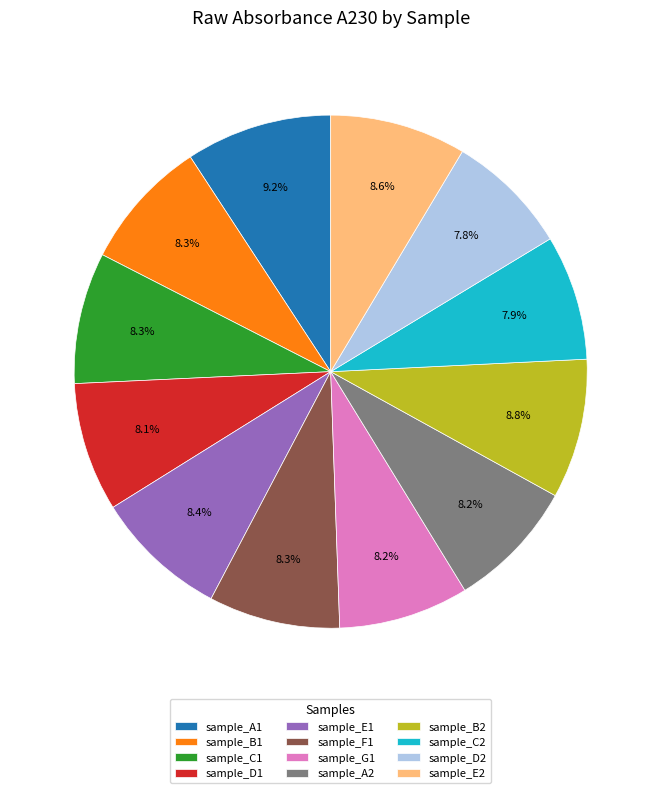

Is sample_D2 the majority of the pie?

No